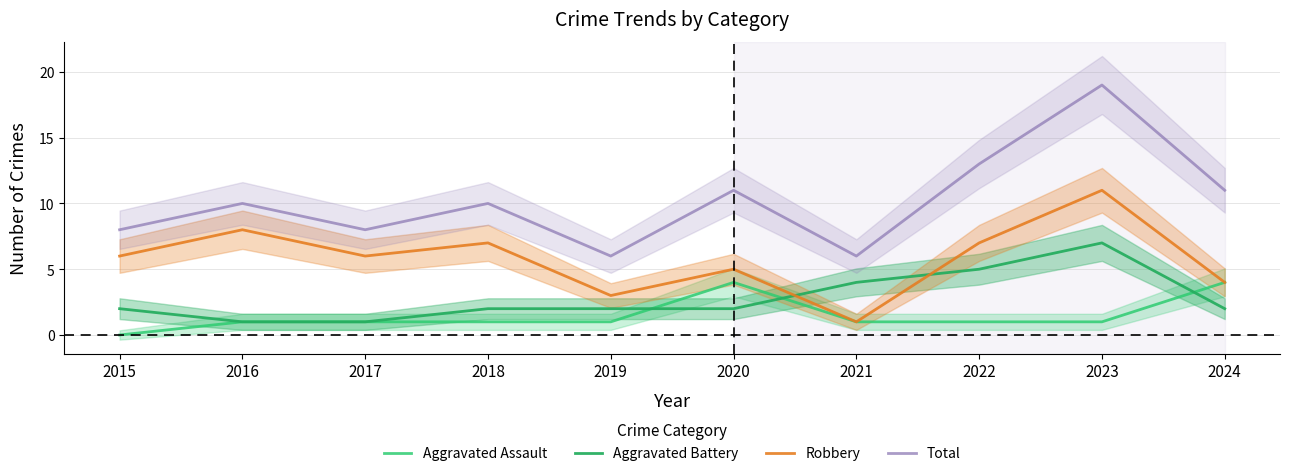

The Aggravated Battery series shows 3 at 2021. True or false?

False